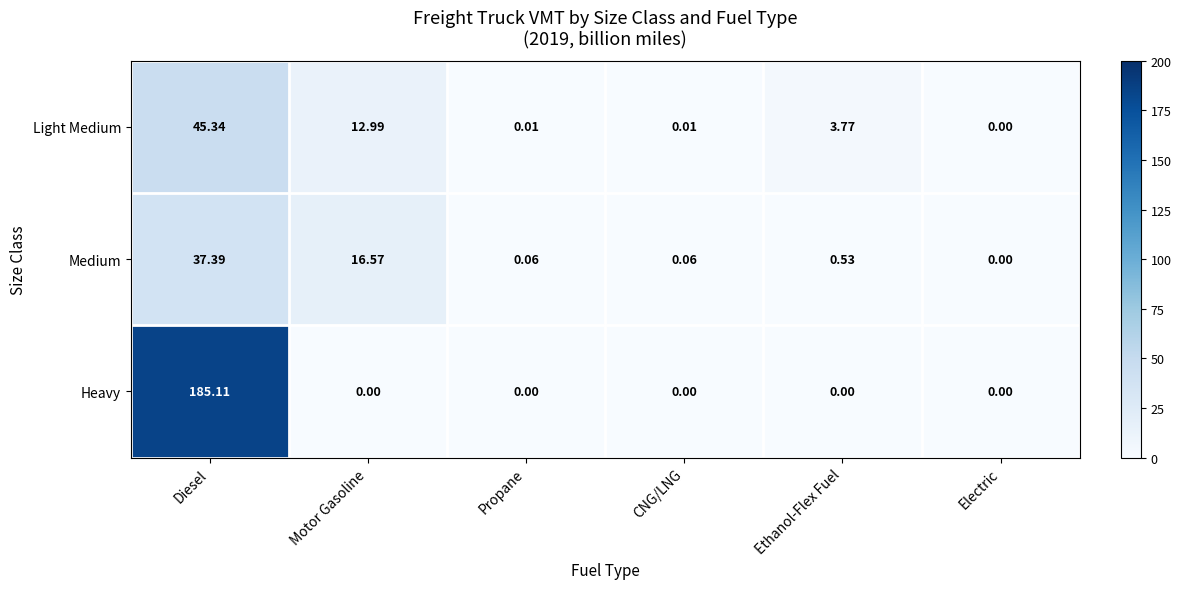

At CNG/LNG, list the series in order from smallest to largest.

Heavy, Light Medium, Medium